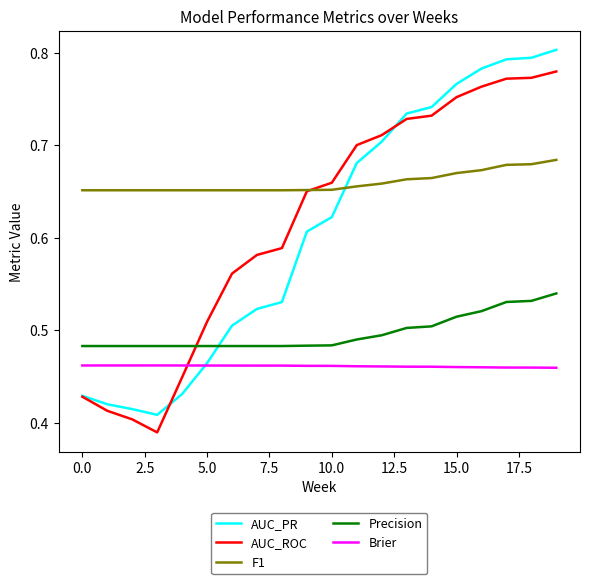

After their last crossing, which series has the higher values: F1 or AUC_PR?

AUC_PR